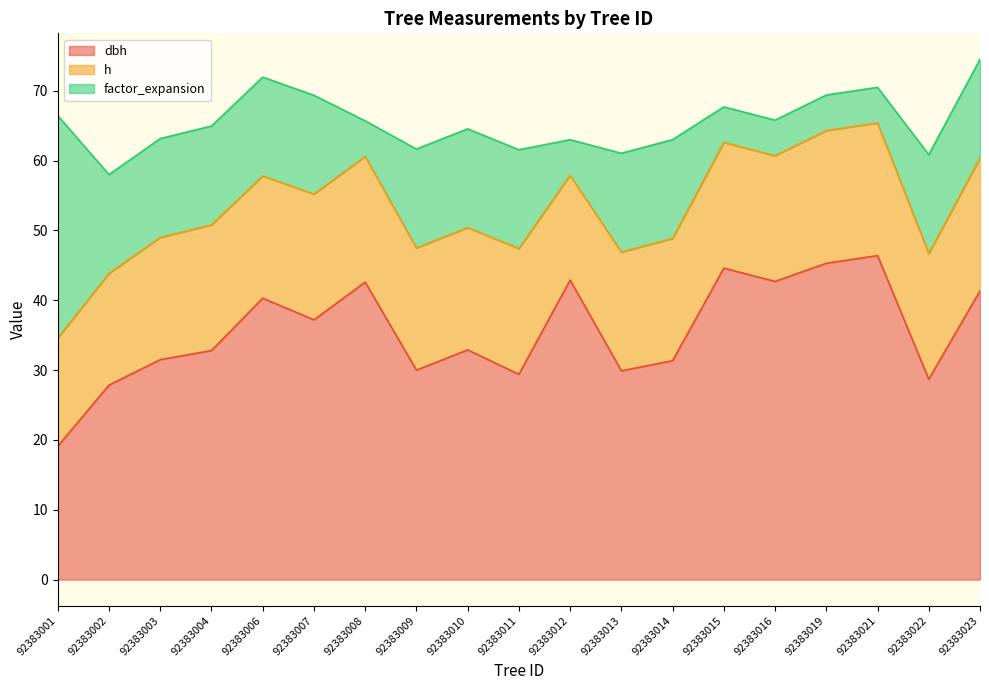

True or false: h has a value of 17.0 at 92383013.

True